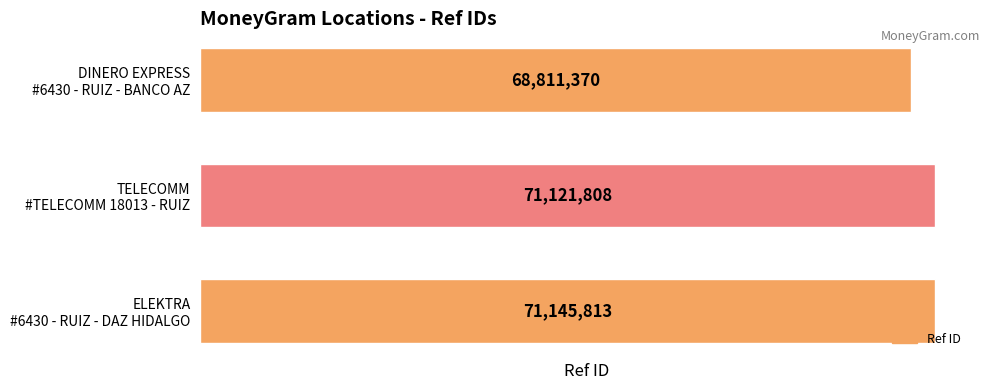

What is the value of the 1st bar from the top?

68811370